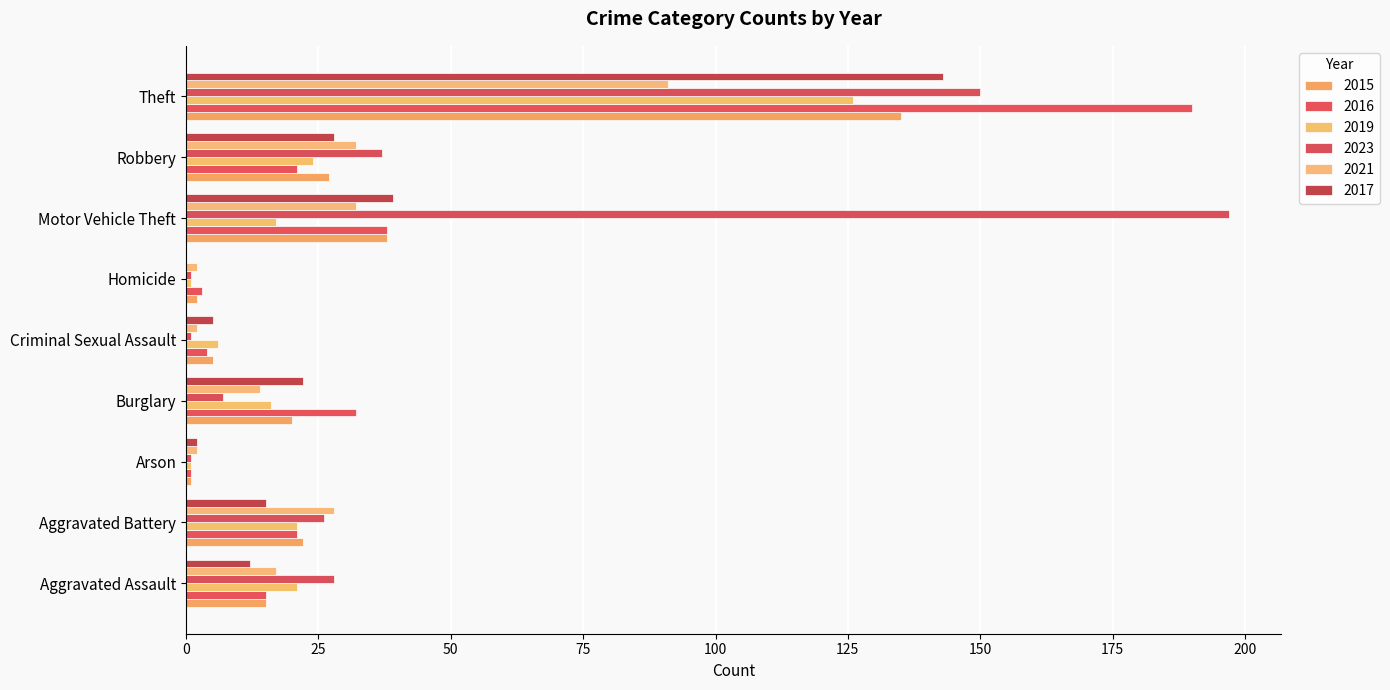

Count the number of categories in the chart.

9